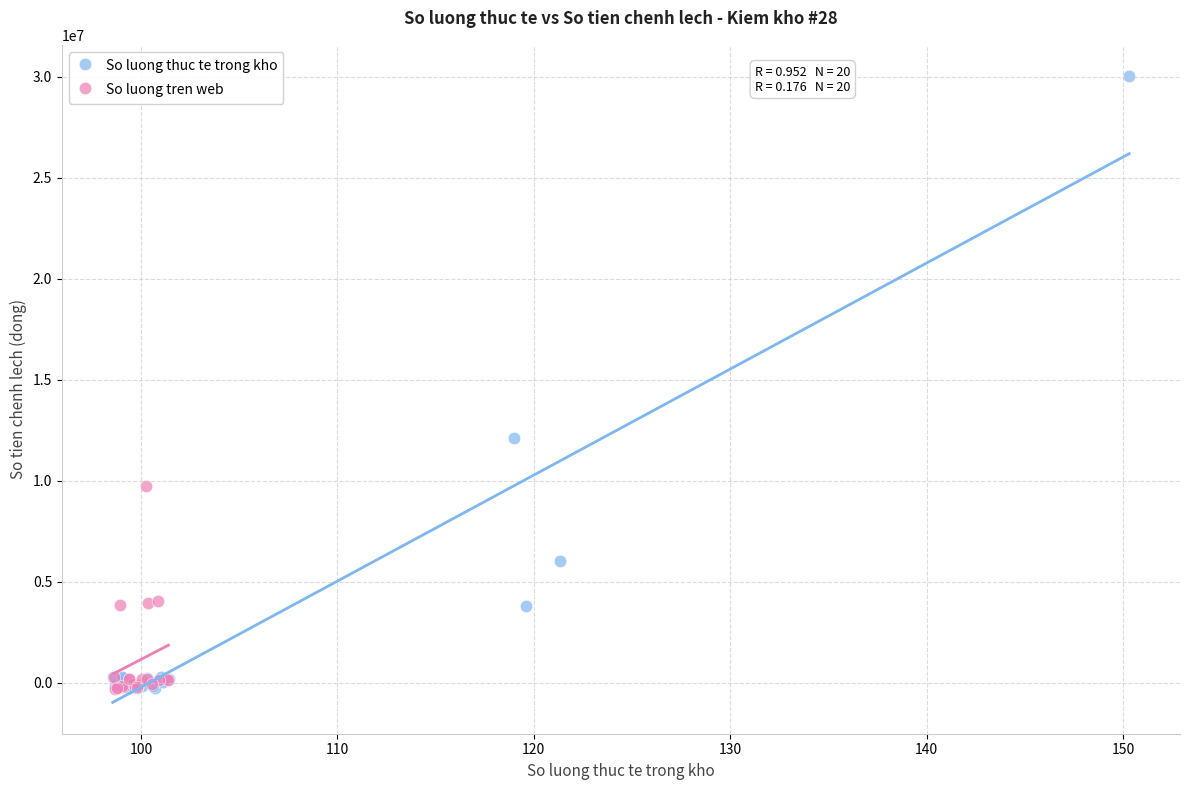

Which series has the widest spread of Y values?

So luong thuc te trong kho